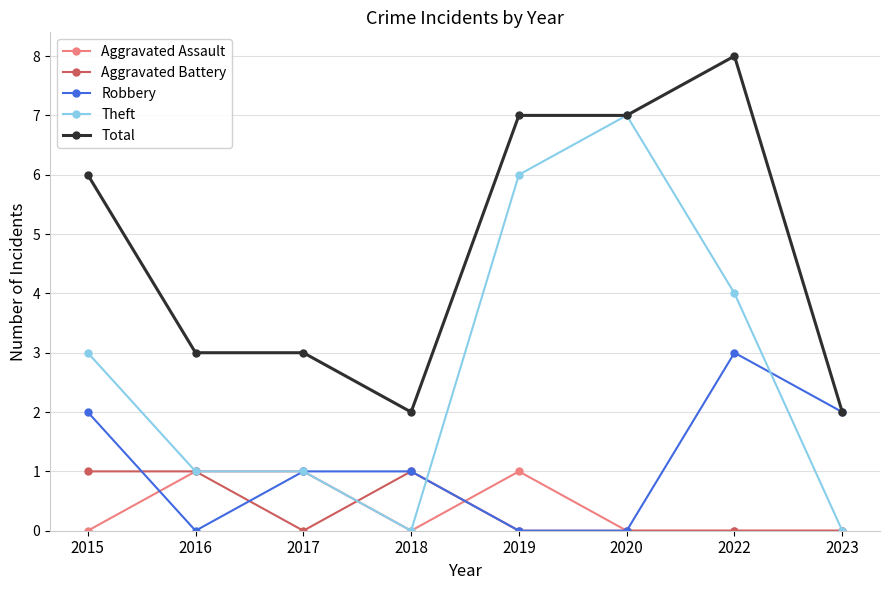

Read the Theft value at 2022.

4